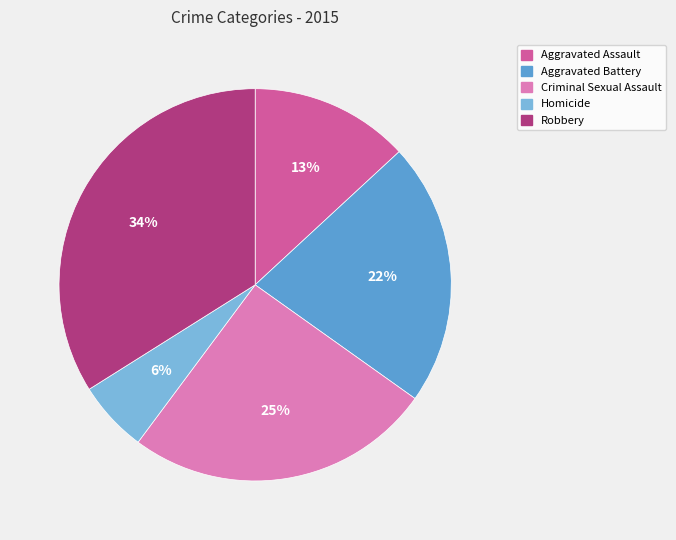

Is the sum of Criminal Sexual Assault and Homicide greater than half?

No